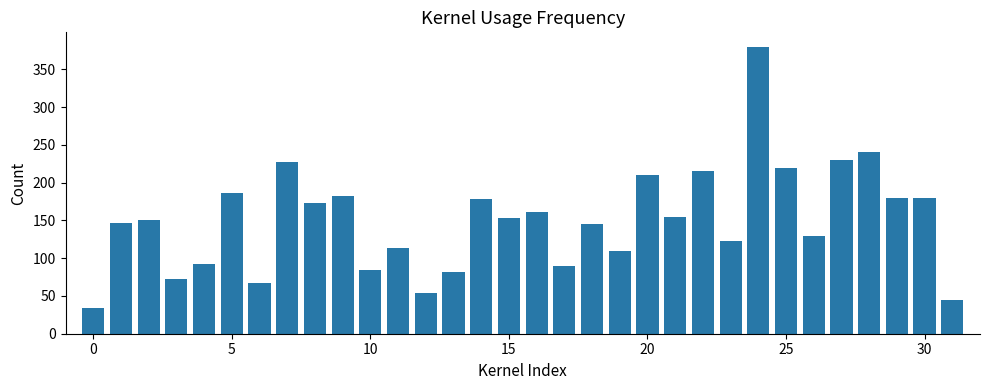

What is the smallest value displayed?

34